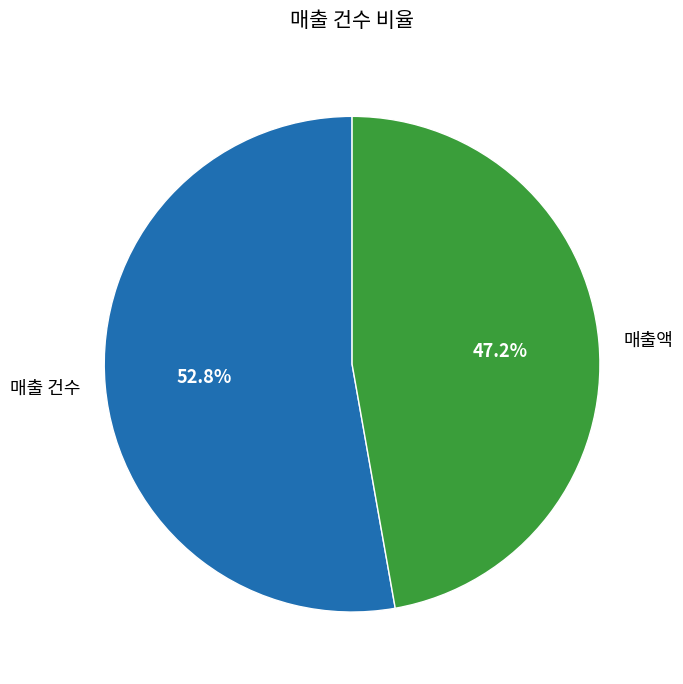

Between 매출액 and 매출 건수, which is larger?

매출 건수